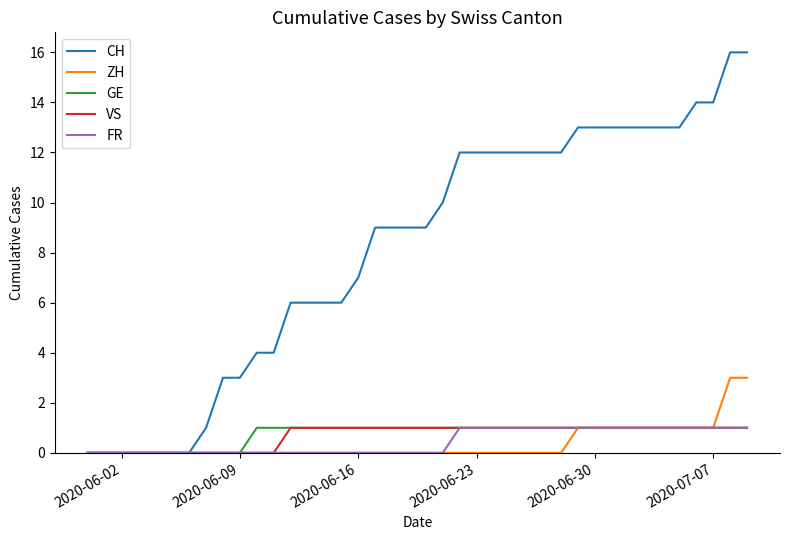

Which series has the largest total across all categories?

CH